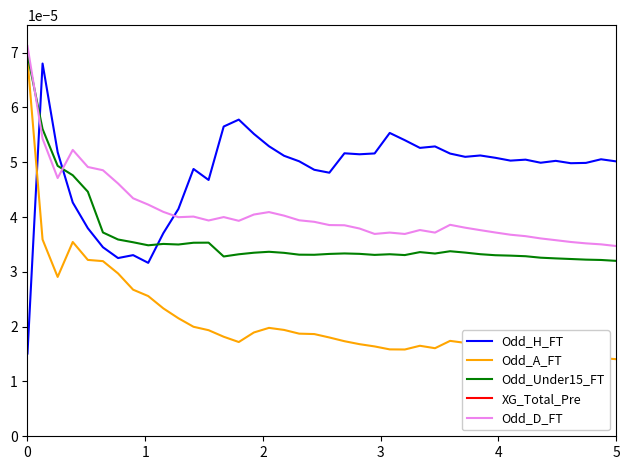

How many times do Odd_H_FT and Odd_A_FT cross each other?

1